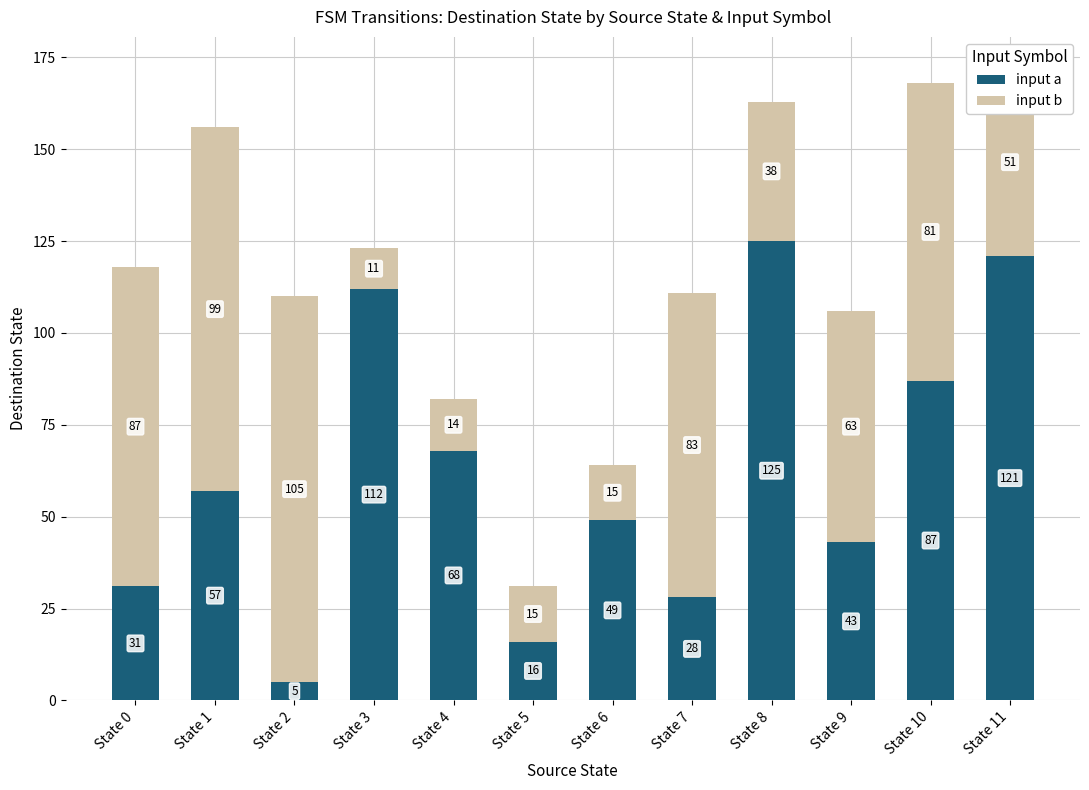

What is the difference between the maximum and minimum values in the input a series?

120